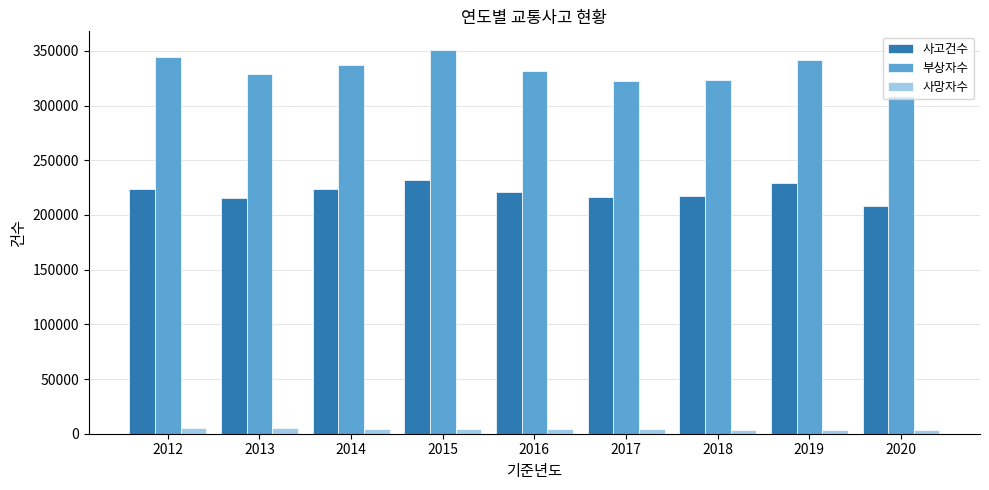

Does the chart contain stacked bars?

No